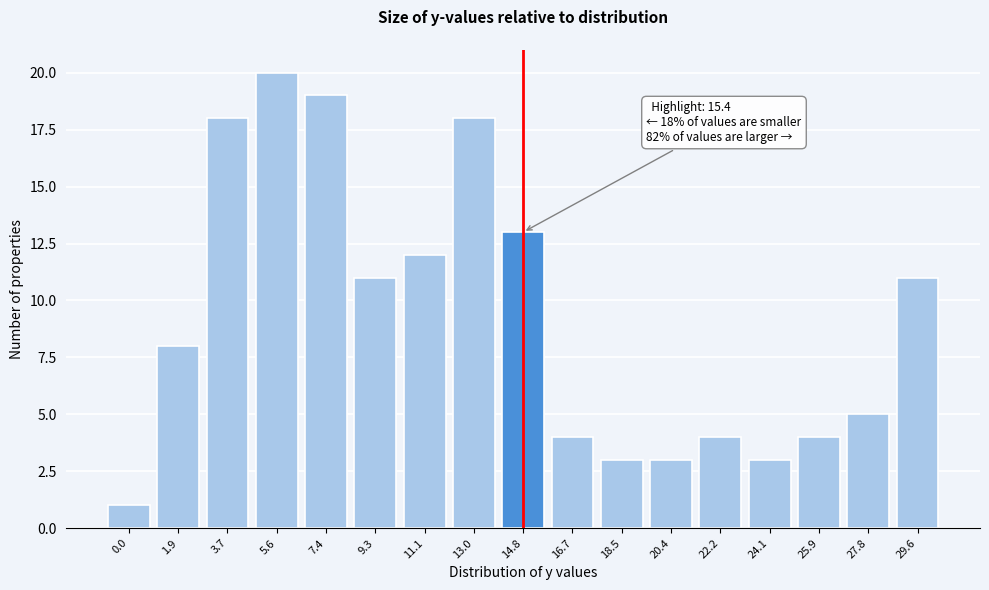

Reading right to left, list all the values displayed in this chart.

29.6=11	27.8=5	25.9=4	24.1=3	22.2=4	20.4=3	18.5=3	16.7=4	14.8=13	13.0=18	11.1=12	9.3=11	7.4=19	5.6=20	3.7=18	1.9=8	0.0=1